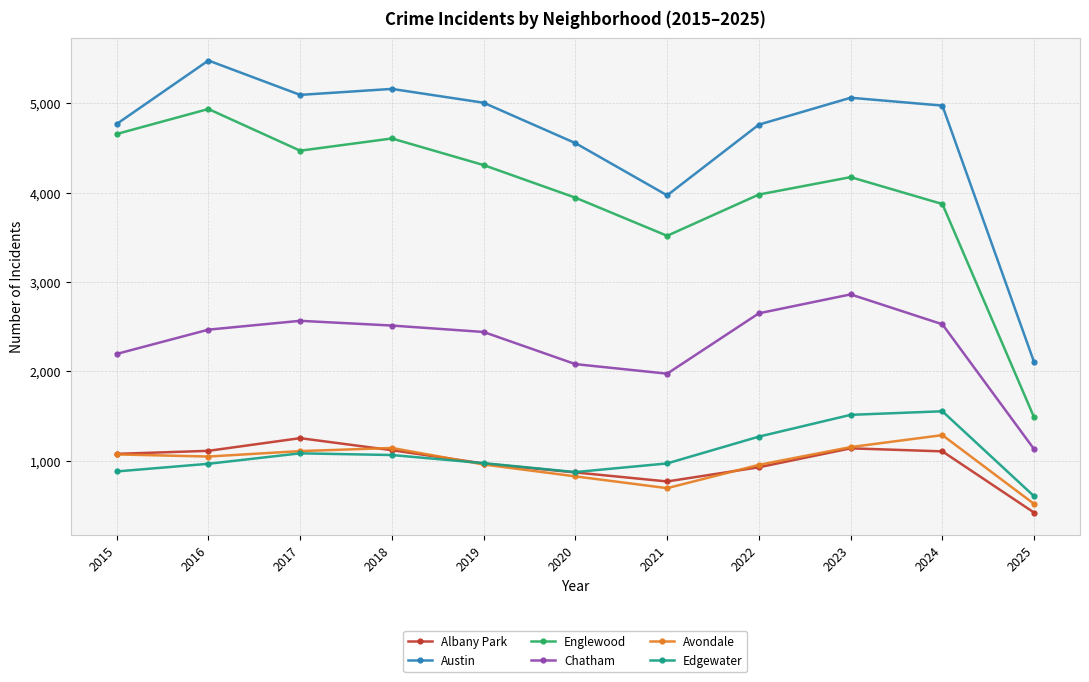

How many interior local peaks does the Edgewater series have?

2